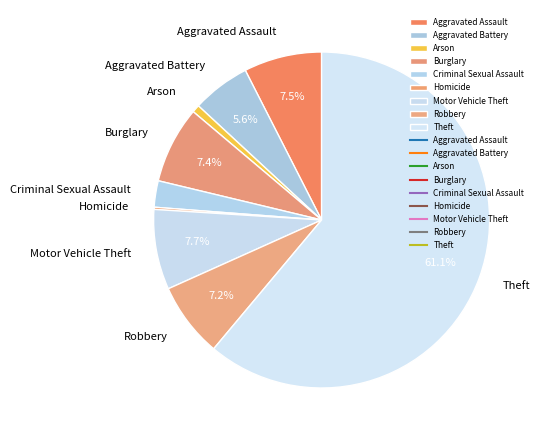

What percentage is the Arson slice, to the nearest percent?

1%